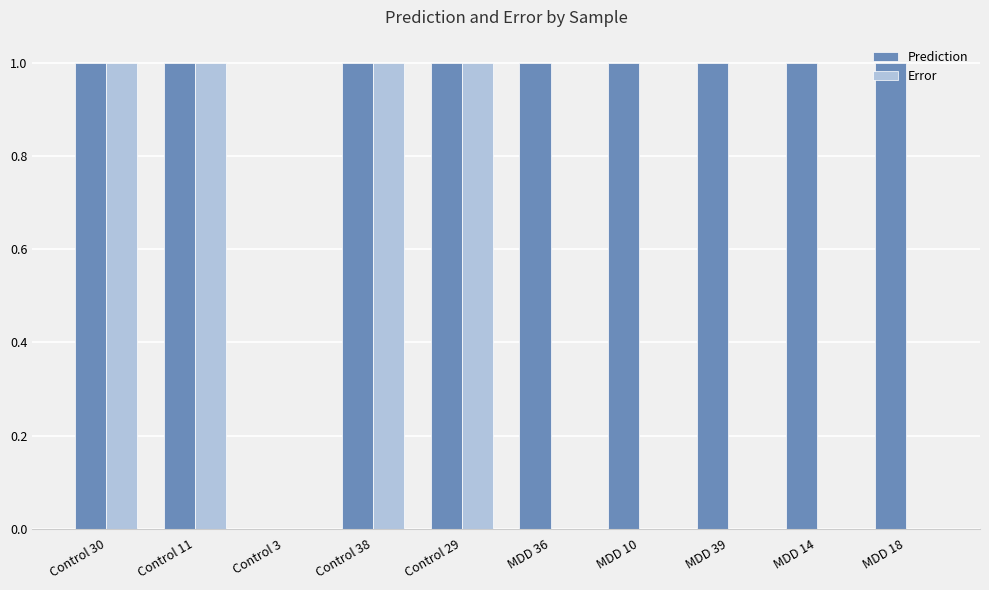

What is the maximum value for Error?

1.0